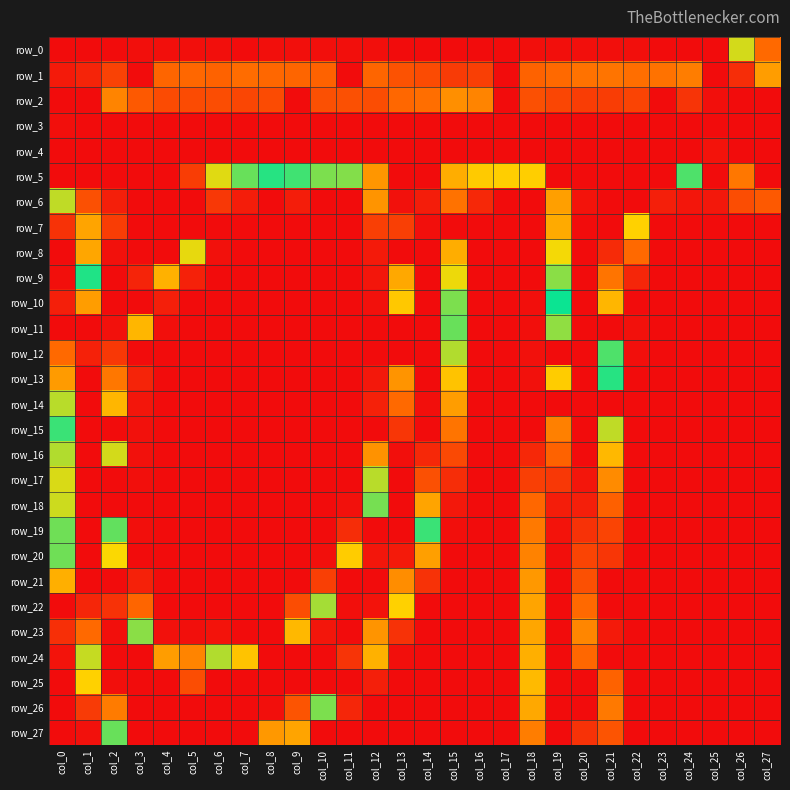

Which has a higher value, col_24 or col_3?

col_3